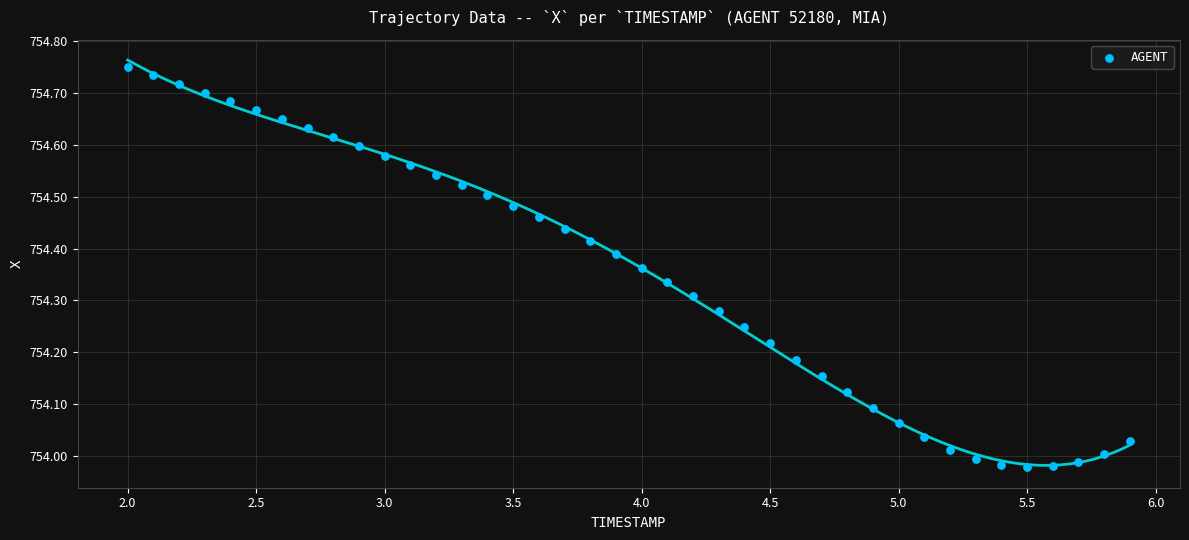

What is the range of X values (max minus min)?

3.9